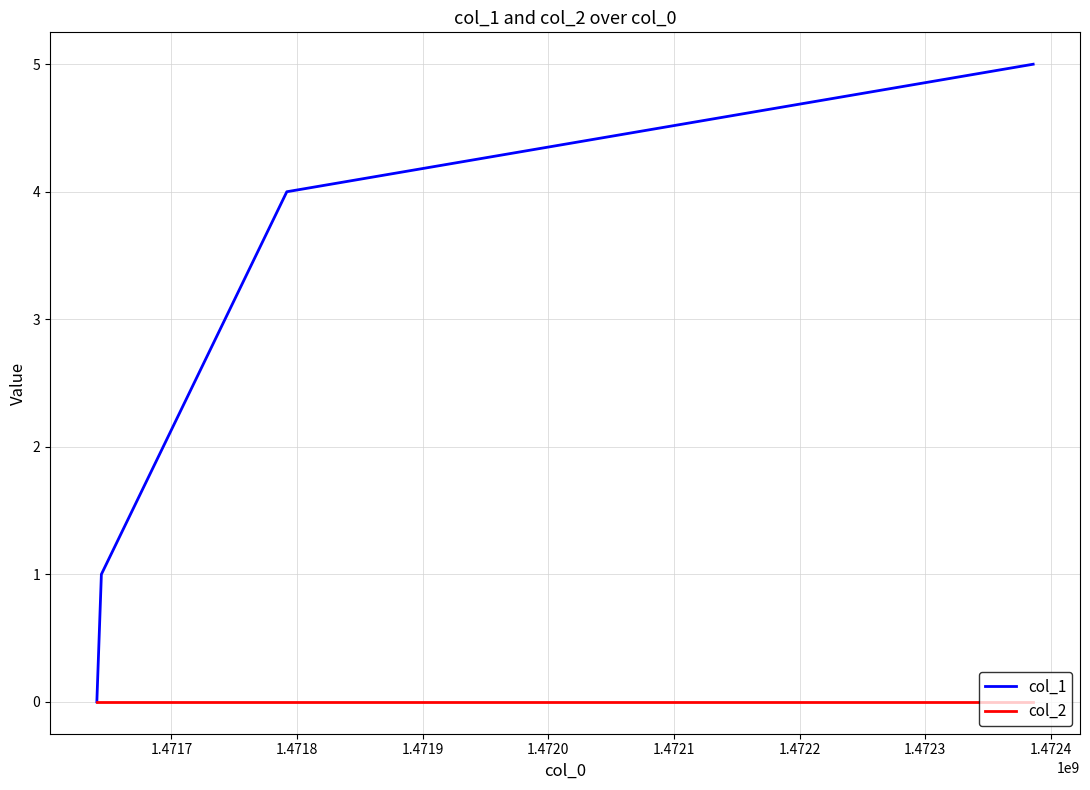

Reading right to left, transcribe all the data shown in this chart.

col_1: 5	4	1	0
col_2: 0	0	0	0